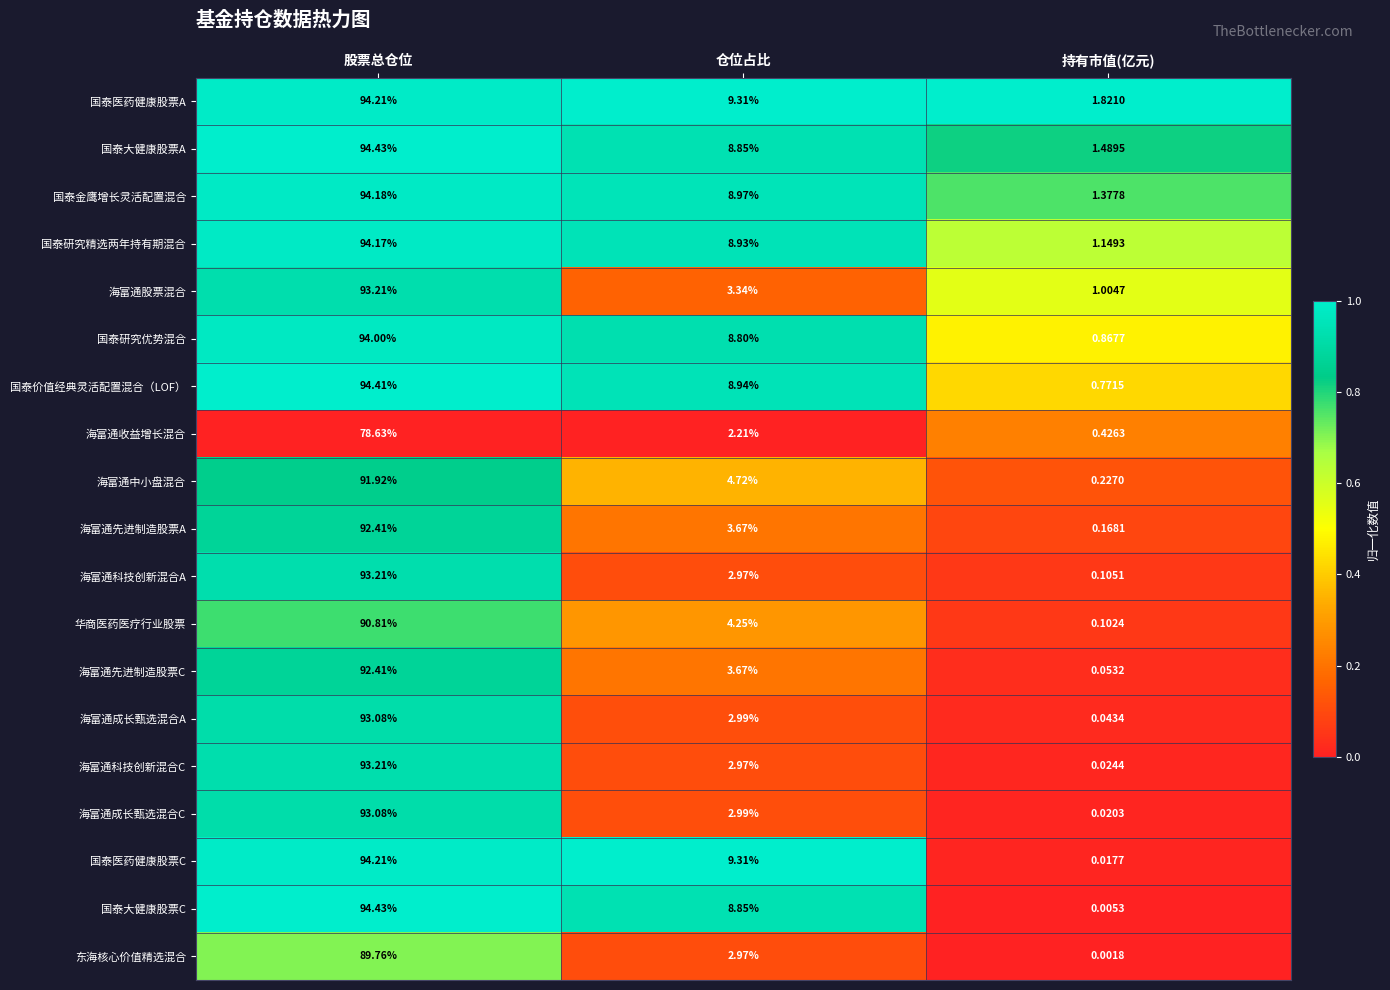

Which label corresponds to the largest value in the chart?

股票总仓位